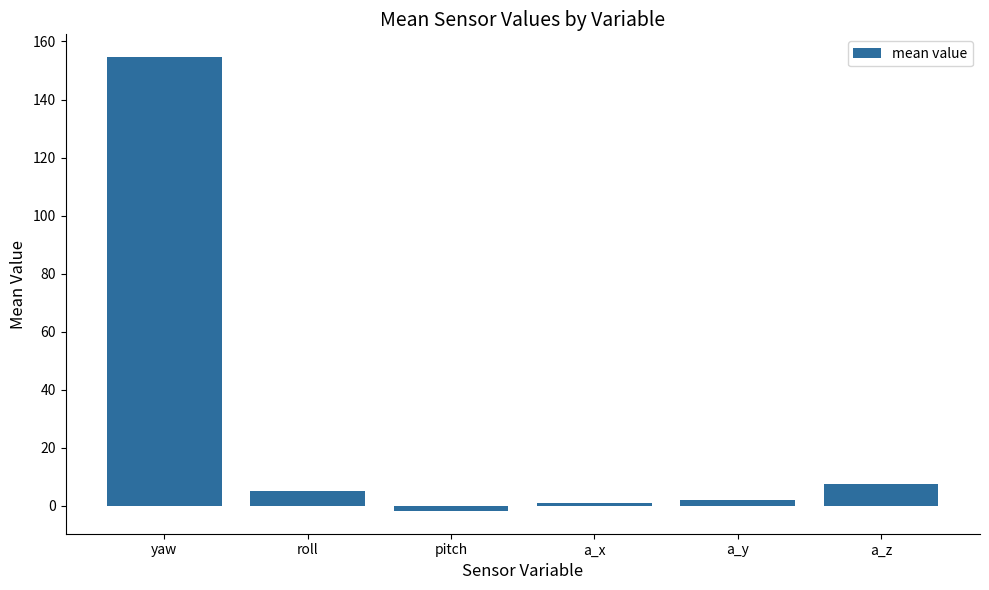

What is the ratio of the value at roll to the value at a_z?

0.7